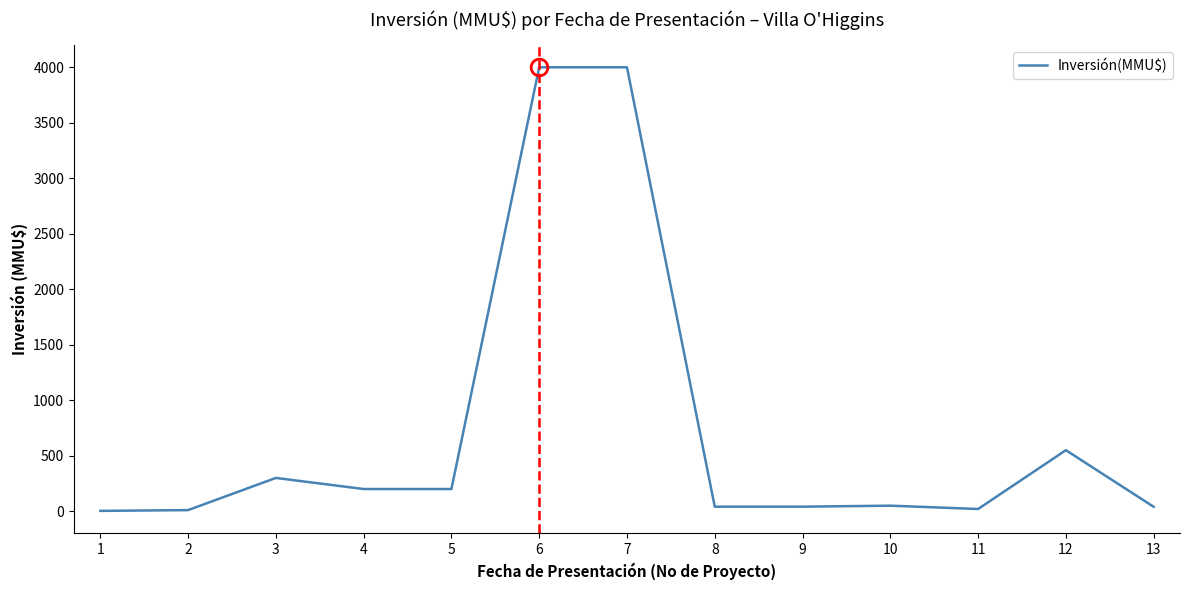

How many values are below 50?

6